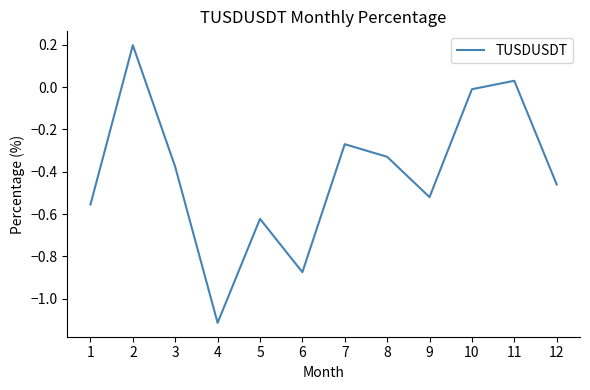

Where is the data nearest to the value 0?

10